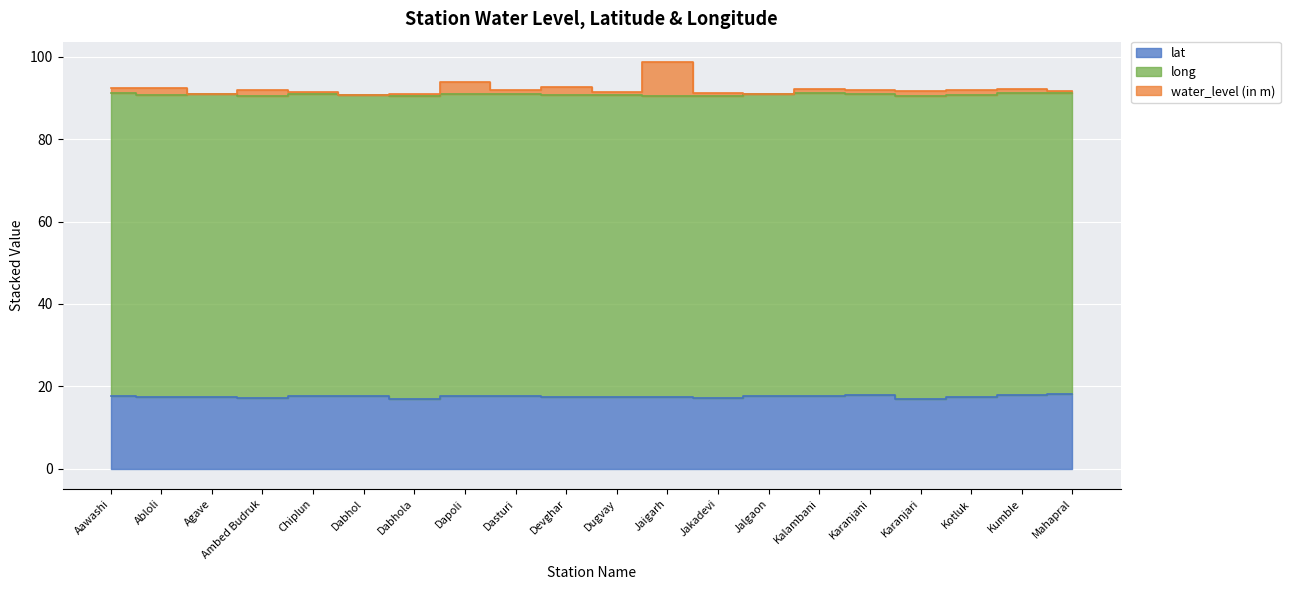

List the labels in order of water_level (in m) value, largest first.

Jaigarh, Dapoli, Devghar, Aawashi, Abloli, Kumble, Kalambani, Kotluk, Ambed Budruk, Dasturi, Karanjani, Mahapral, Karanjari, Dugvay, Chiplun, Jakadevi, Agave, Dabhola, Jalgaon, Dabhol